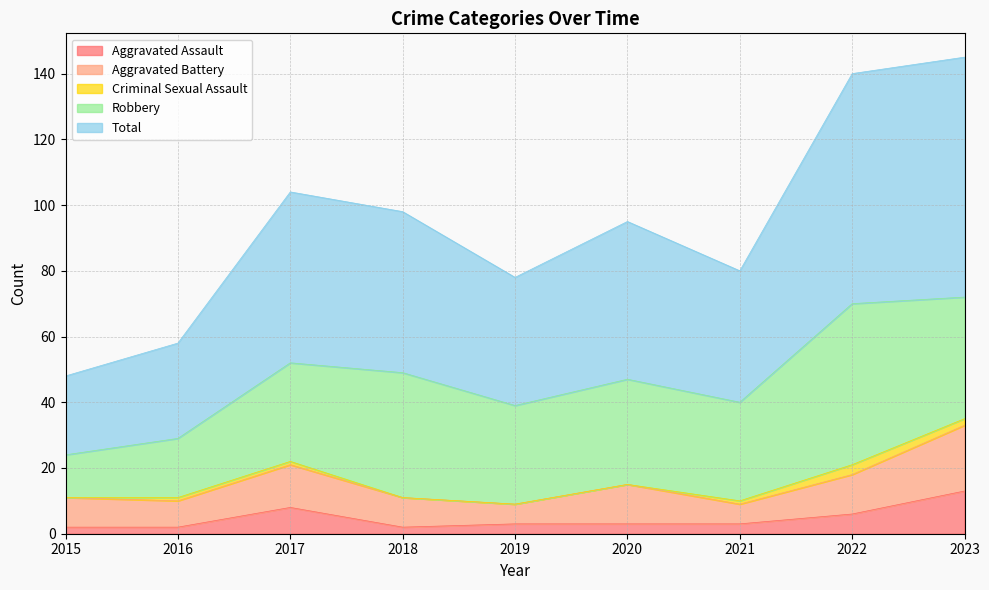

At 2017, list the series in order from smallest to largest.

Criminal Sexual Assault, Aggravated Assault, Aggravated Battery, Robbery, Total